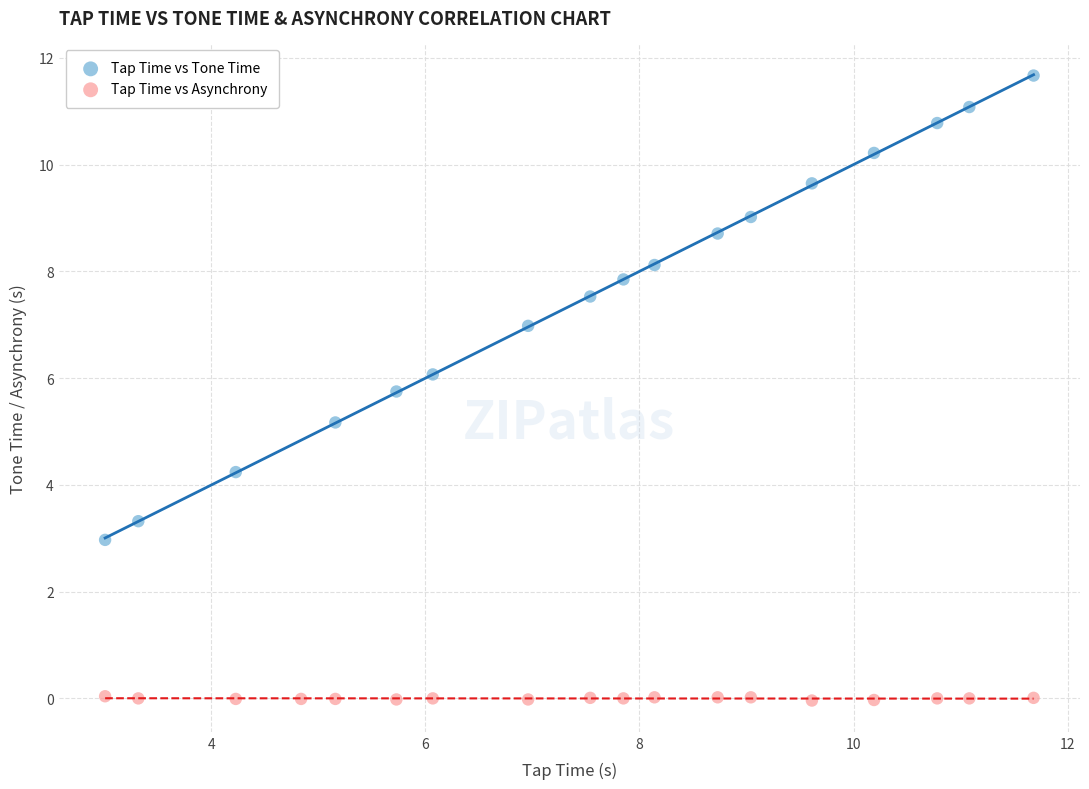

Which series has the largest Y range (max minus min)?

Tap Time vs Tone Time